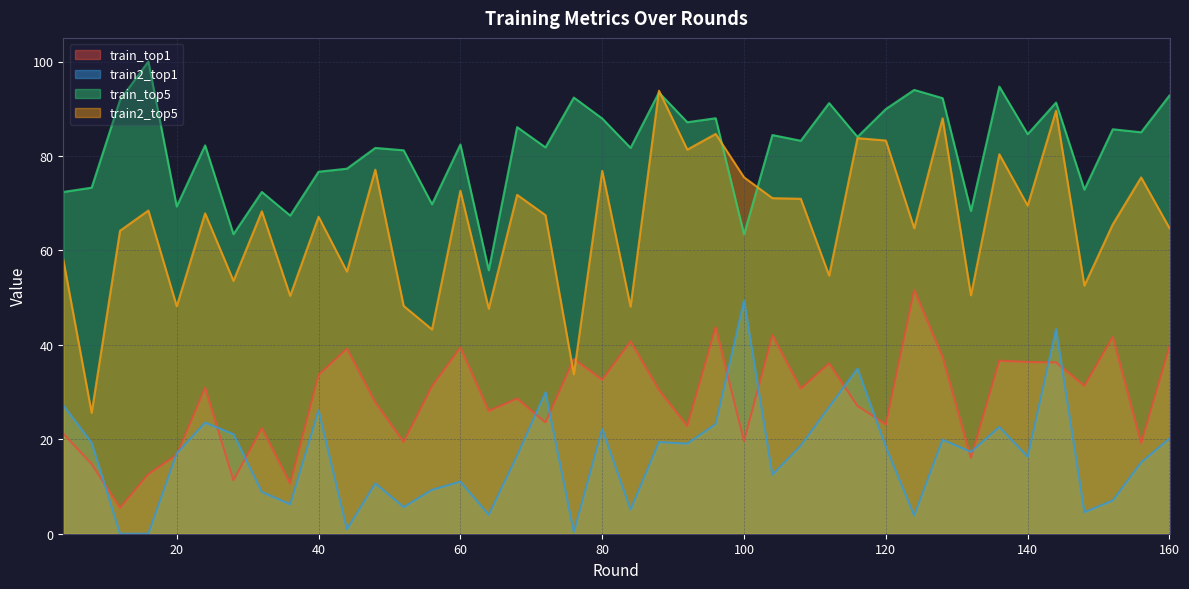

What is the difference between the maximum and minimum values in the train2_top1 series?

49.4